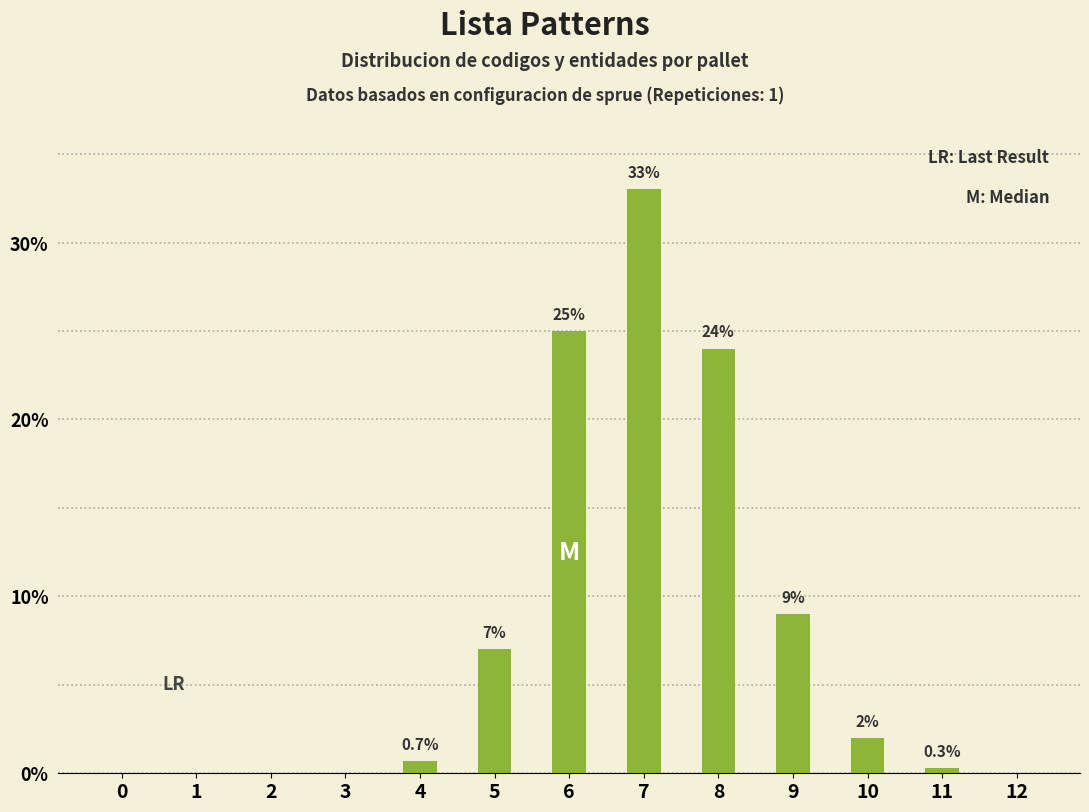

Reading left to right, extract all data points from this chart.

0=0.0	1=0.0	2=0.0	3=0.0	4=0.7	5=7.0	6=25.0	7=33.0	8=24.0	9=9.0	10=2.0	11=0.3	12=0.0